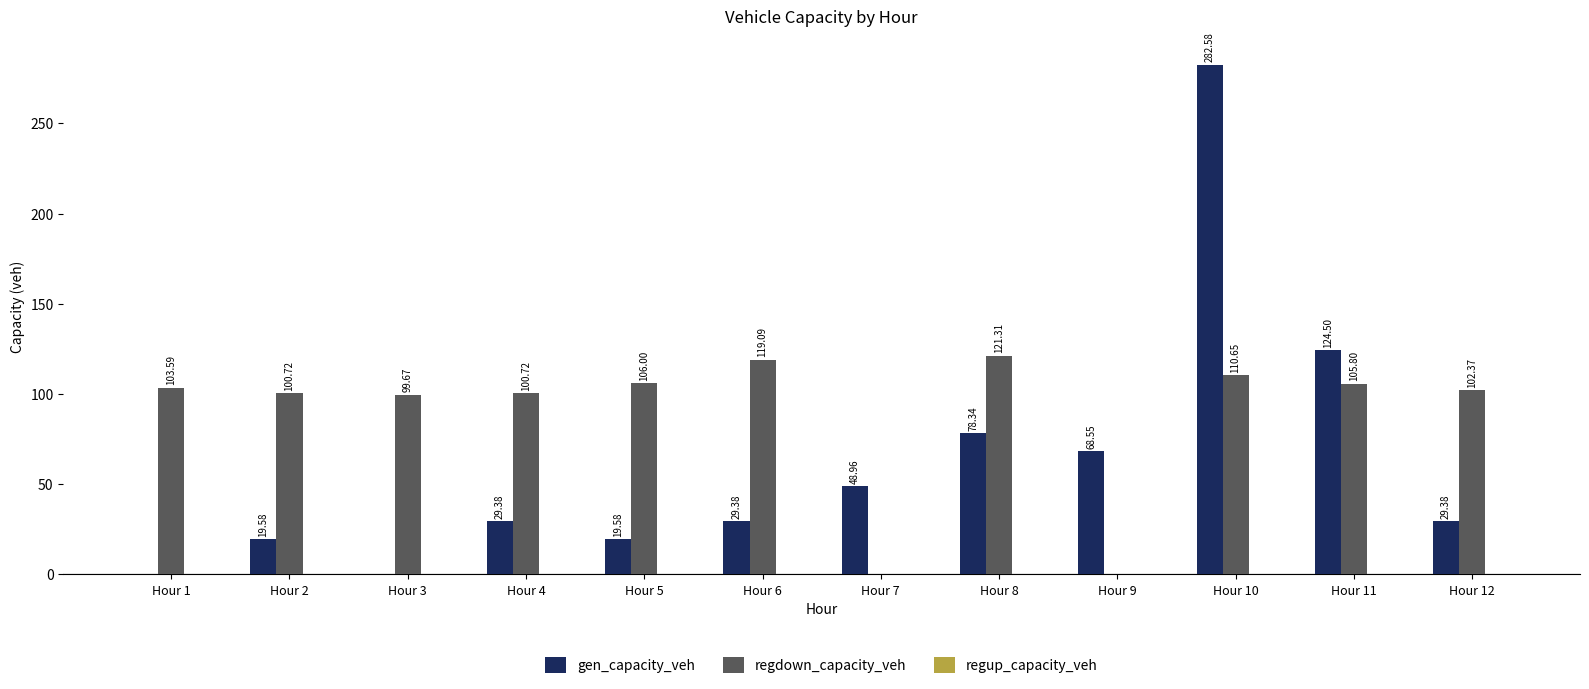

What is the sum of all gen_capacity_veh values?

730.2